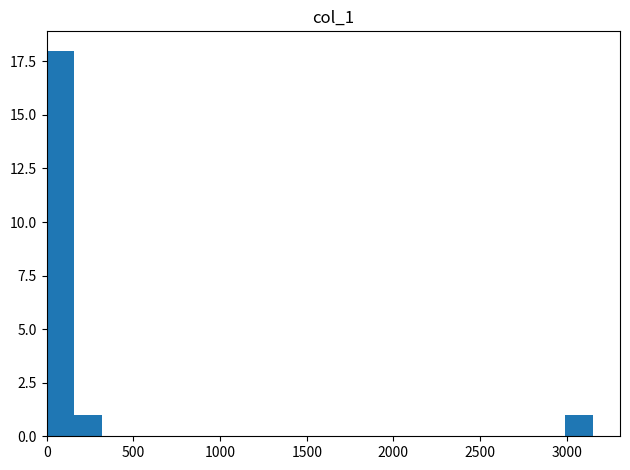

Around what value on the x-axis is the tallest bar? Give the approximate position of its centre, as read against the axis.

100